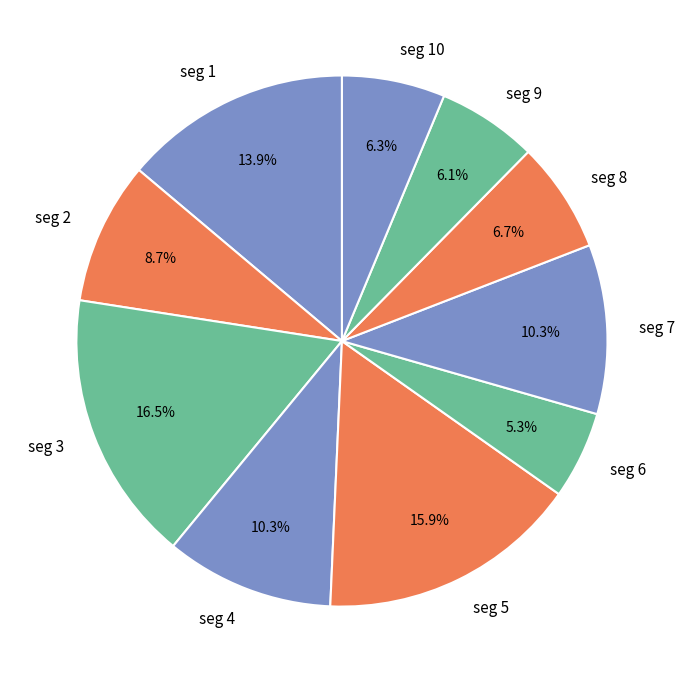

Does any single category account for the majority?

No